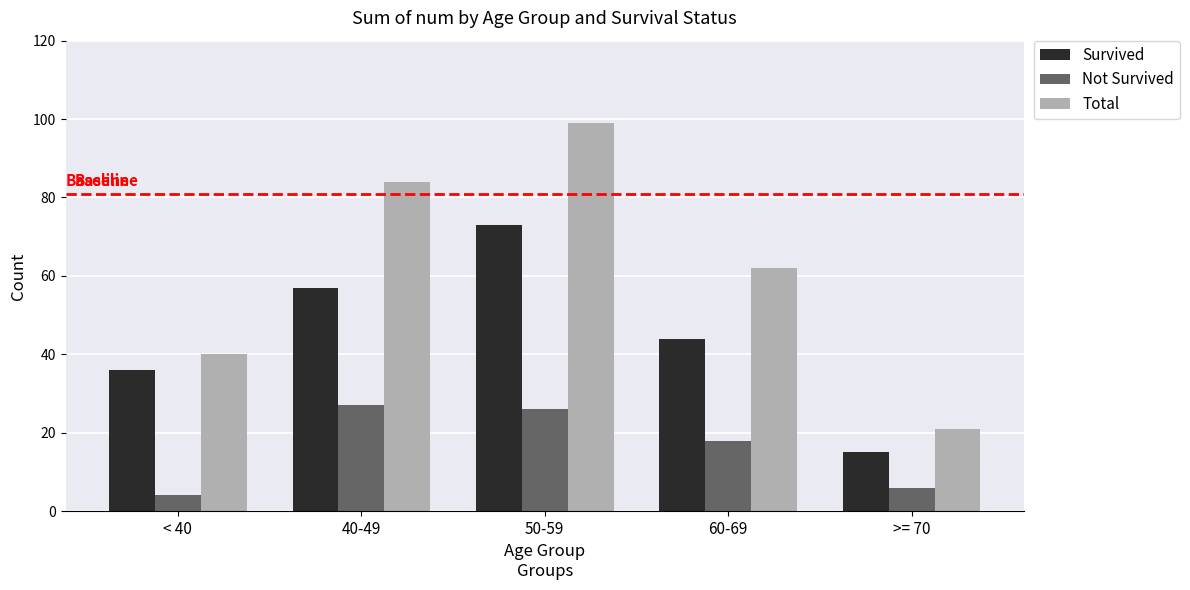

Rank the series by their average value, from lowest to highest.

Not Survived, Survived, Total